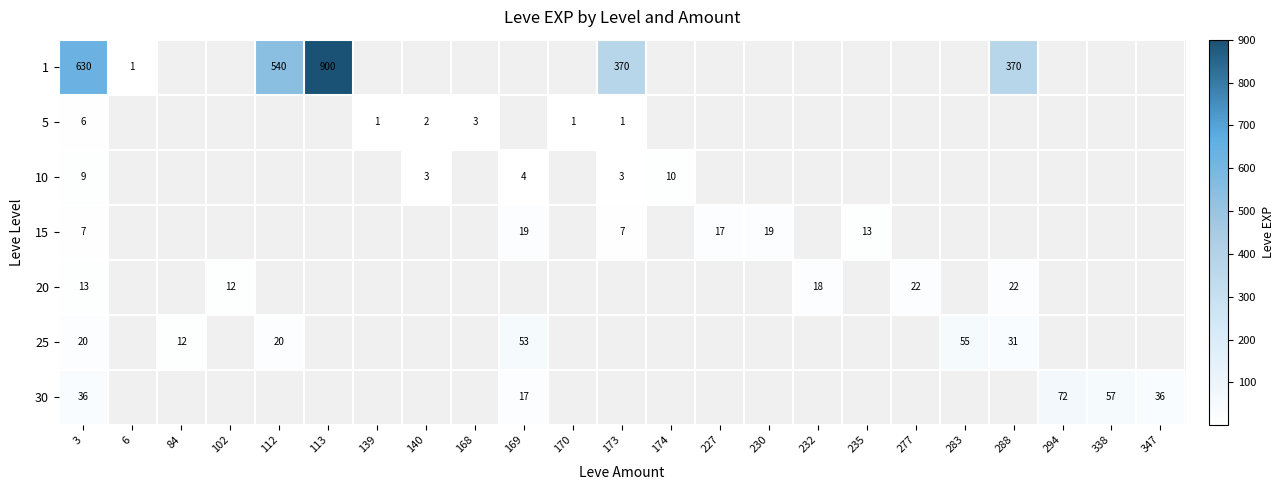

The 25 series shows 31 at 288. True or false?

True